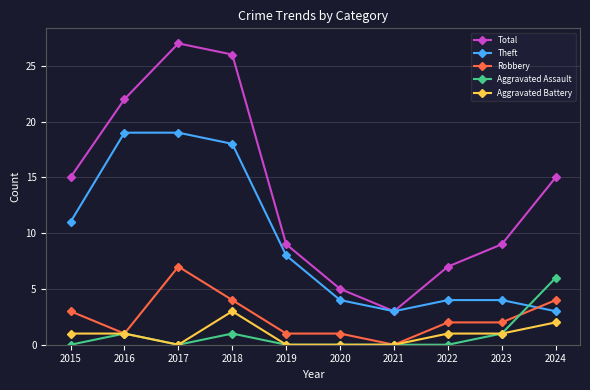

What is the difference between the Total values at 2020 and 2019?

4